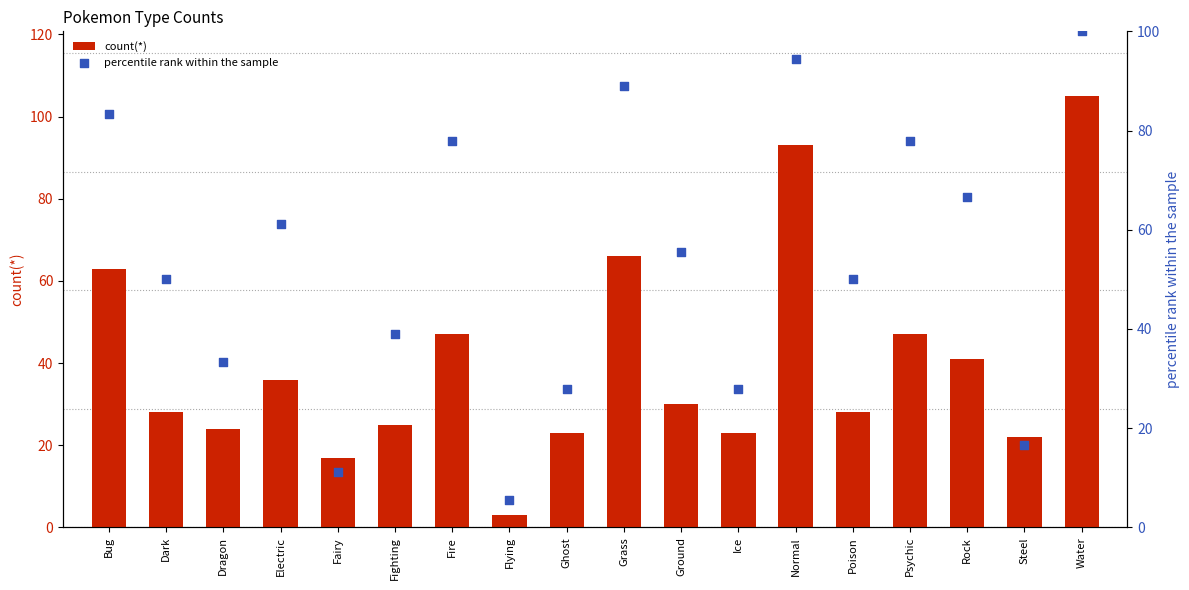

Is the value of count(*) at Electric greater than the value of percentile rank within the sample at Bug?

No